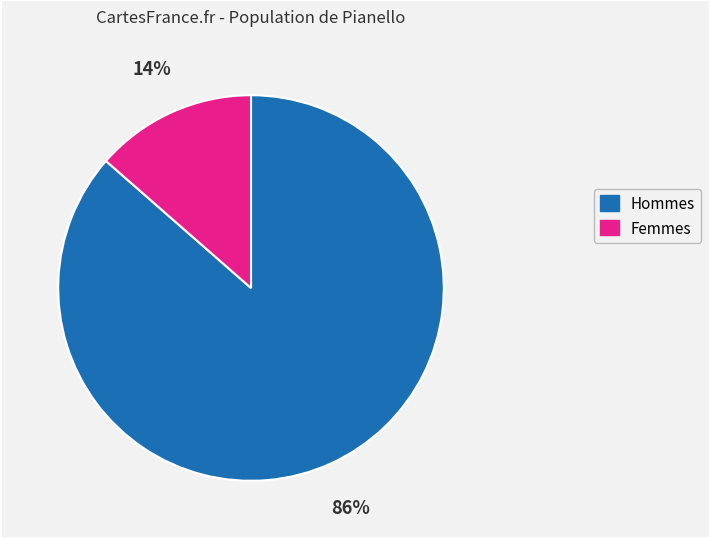

How many slices are in this pie chart?

2